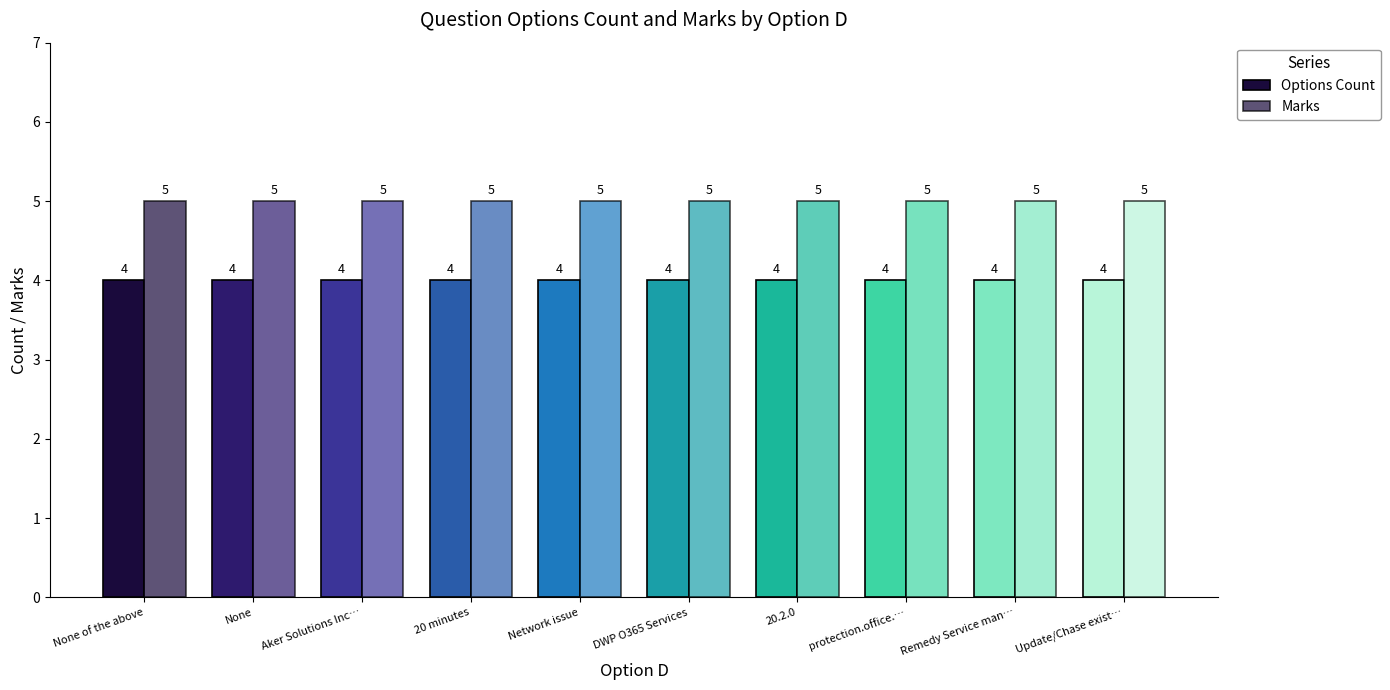

How many bars are there in total?

20